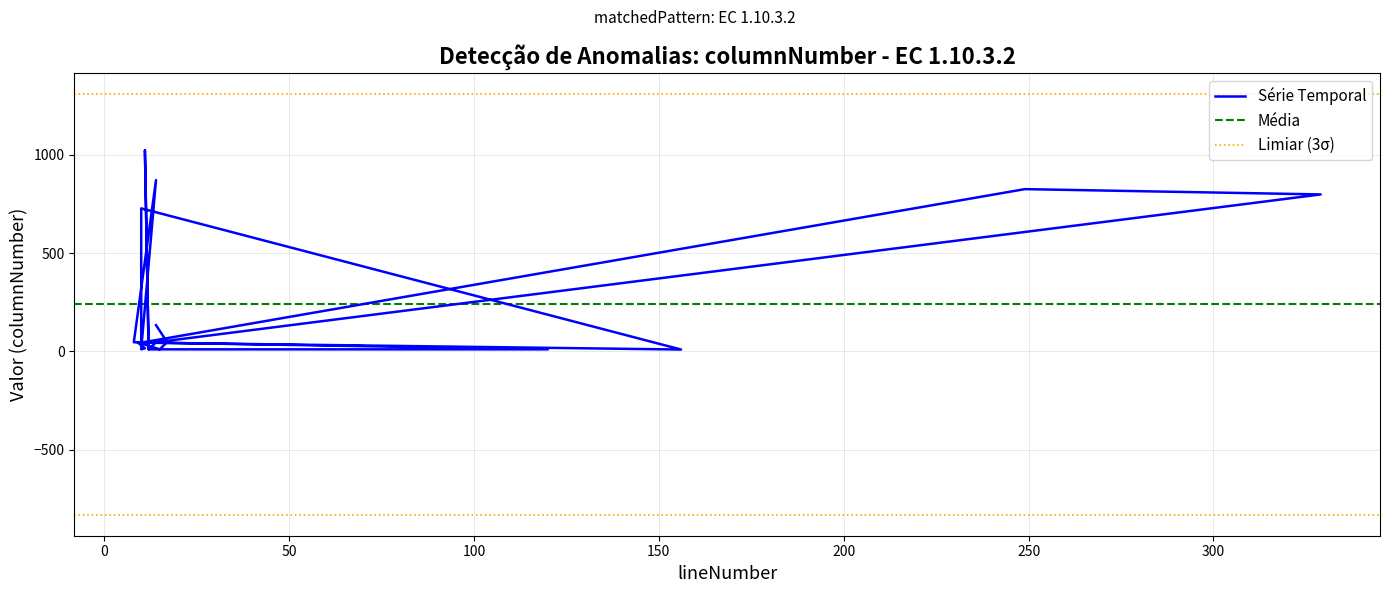

What is the average value?

240